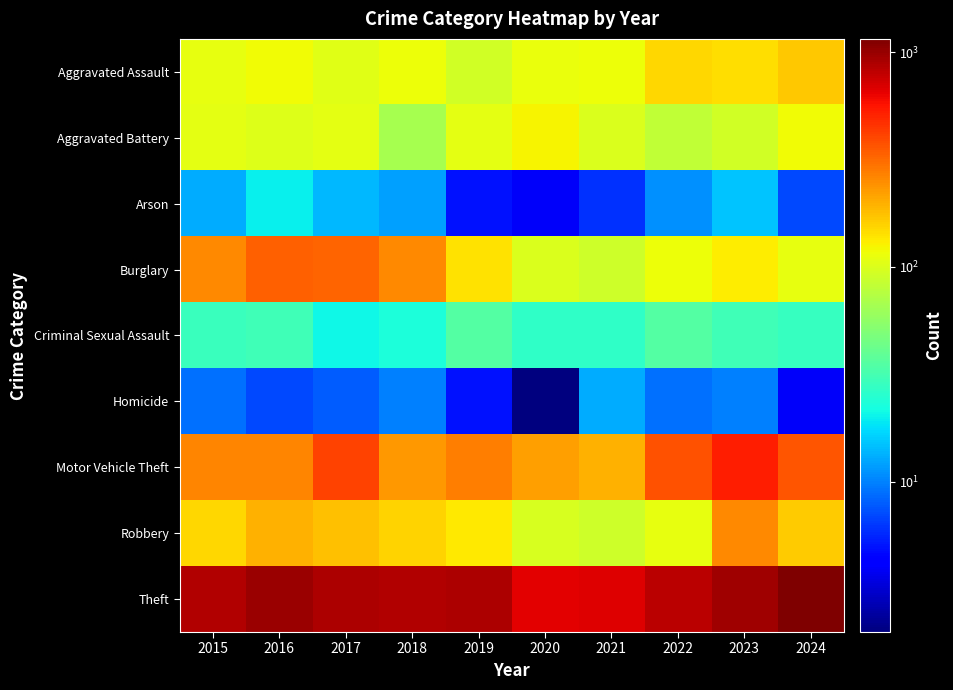

Reading right to left, what are all the values shown in this chart?

Aggravated Assault: 2024=167	2023=145	2022=154	2021=115	2020=113	2019=92	2018=115	2017=105	2016=118	2015=110
Aggravated Battery: 2024=119	2023=92	2022=81	2021=100	2020=125	2019=108	2018=67	2017=108	2016=102	2015=108
Arson: 2024=7	2023=15	2022=11	2021=6	2020=4	2019=5	2018=12	2017=14	2016=20	2015=13
Burglary: 2024=111	2023=130	2022=116	2021=90	2020=100	2019=143	2018=257	2017=329	2016=333	2015=254
Criminal Sexual Assault: 2024=28	2023=30	2022=35	2021=27	2020=27	2019=35	2018=23	2017=21	2016=30	2015=29
Homicide: 2024=4	2023=10	2022=9	2021=13	2020=2	2019=5	2018=10	2017=8	2016=7	2015=9
Motor Vehicle Theft: 2024=367	2023=523	2022=376	2021=193	2020=221	2019=273	2018=231	2017=411	2016=265	2015=261
Robbery: 2024=164	2023=259	2022=111	2021=91	2020=97	2019=135	2018=155	2017=178	2016=194	2015=154
Theft: 2024=1151	2023=961	2022=827	2021=678	2020=666	2019=891	2018=868	2017=892	2016=984	2015=874